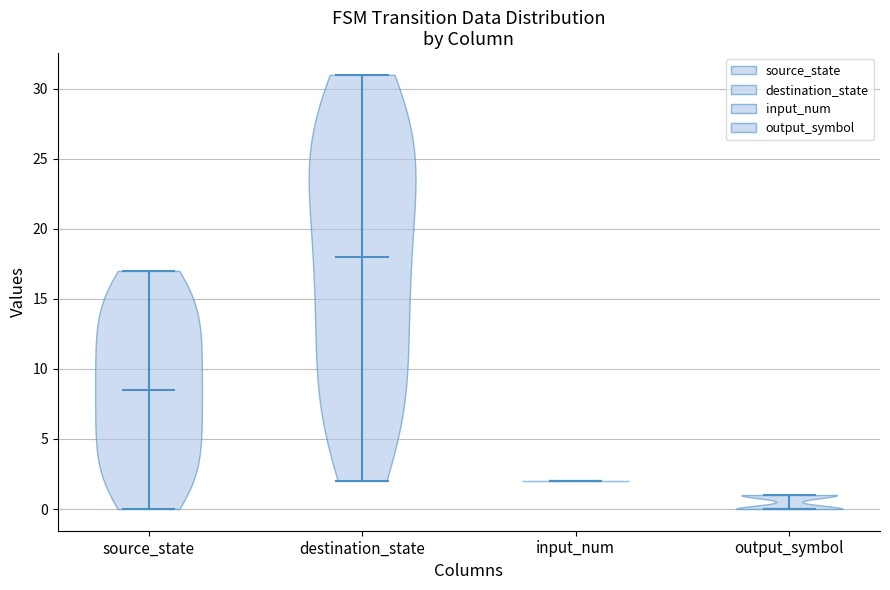

Reading left to right, read every violin against the y-axis: where its median line is, and the lowest and highest points it reaches. The values are not printed on the chart, so give them approximately, as read against the axis.

source_state: median line 8.5, lowest point 0.0, highest point 17.0
destination_state: median line 18.0, lowest point 2.0, highest point 31.0
input_num: median line 2.0, lowest point 2.0, highest point 2.0
output_symbol: median line 0.0, lowest point 0.0, highest point 1.0